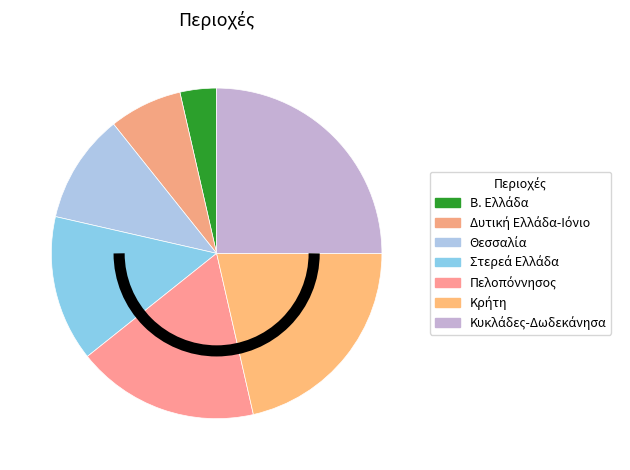

True or false: Β. Ελλάδα accounts for 4% of the total.

True